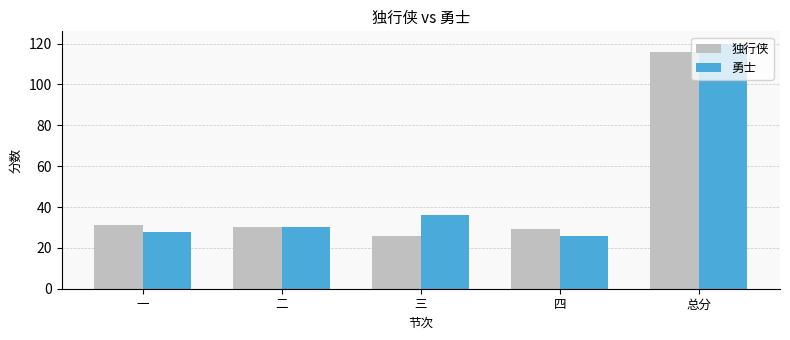

The value of 勇士 at 二 is 30. True or false?

True